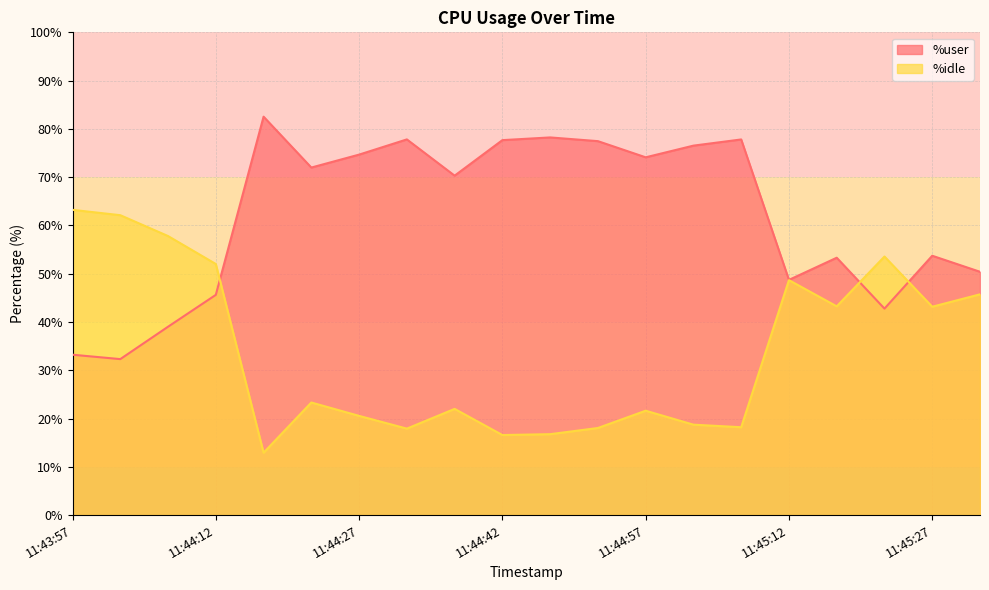

True or false: %user has a value of 33.2 at 11:43:57.

True